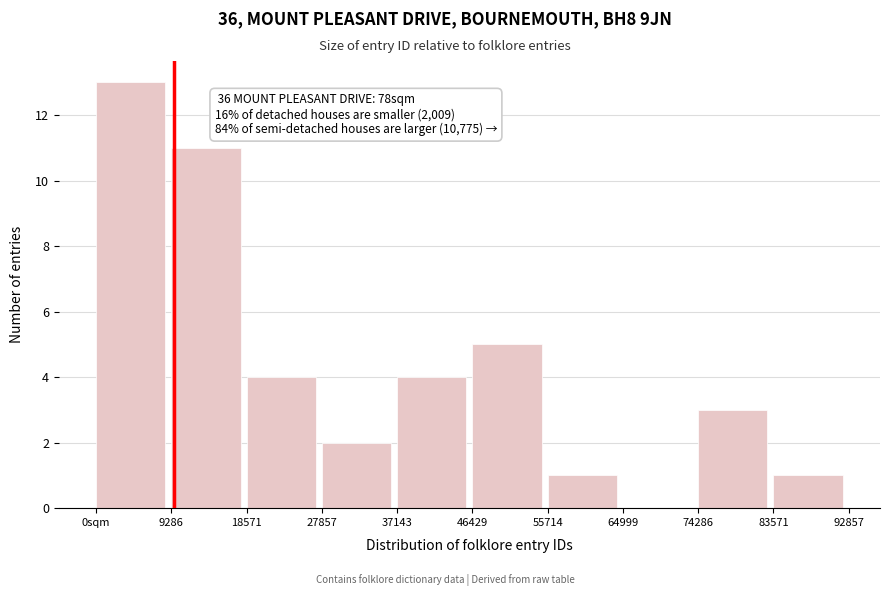

Reading left to right, list all the values displayed in this chart.

0sqm=13	9286=11	18571=4	27857=2	37143=4	46429=5	55714=1	64999=0	74286=3	83571=1